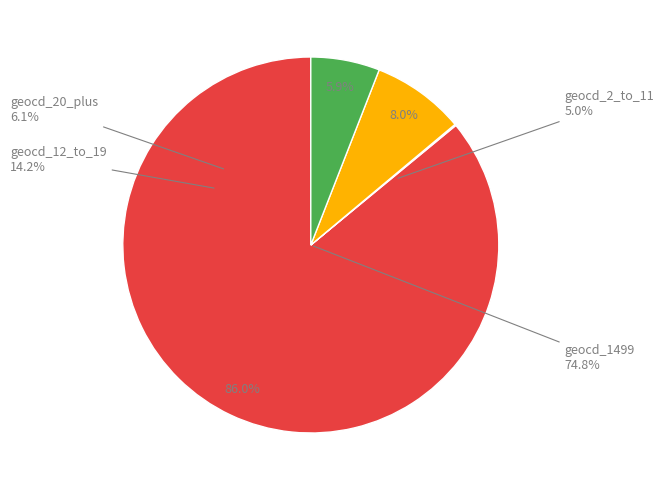

True or false: 1499 accounts for 83% of the total.

False